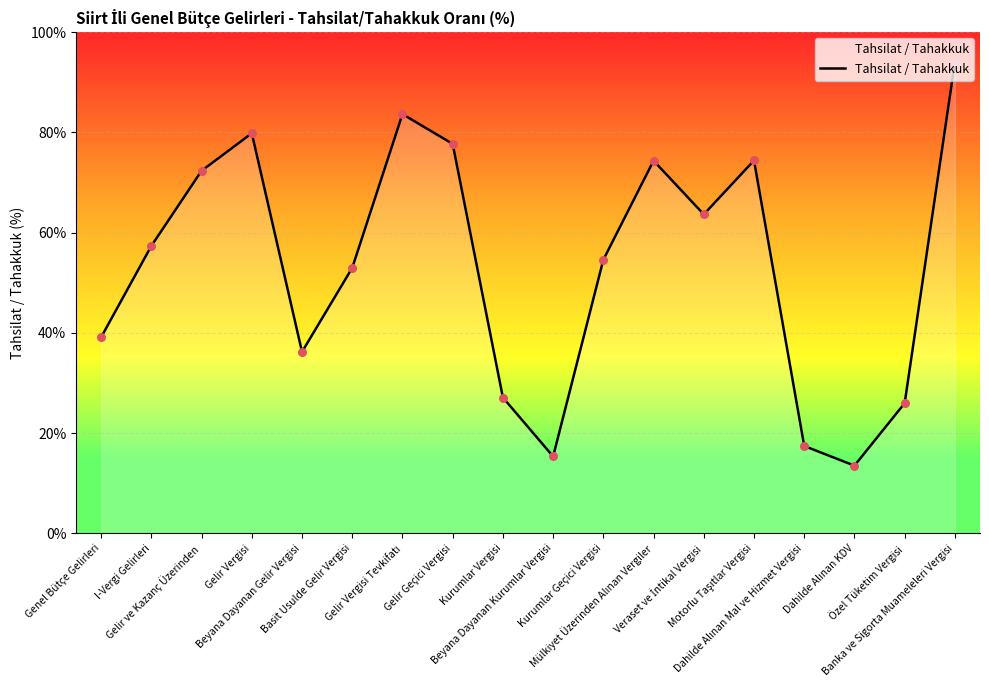

What is the minimum value shown in the chart?

13.5